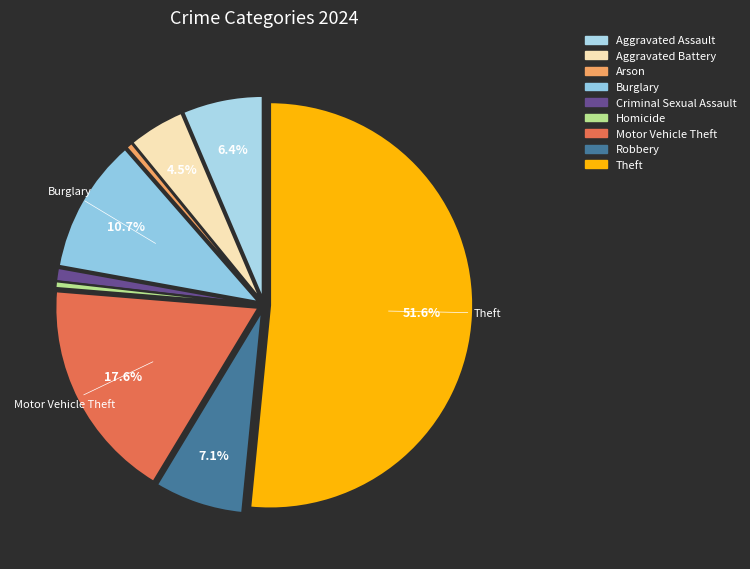

Does Theft account for over 50% of the chart?

Yes